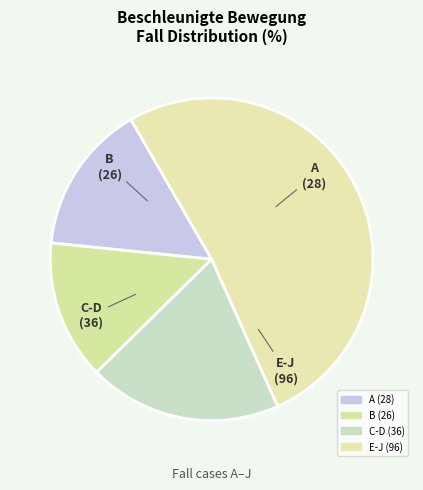

Rank the categories by value from lowest to highest.

B, A, C-D, E-J